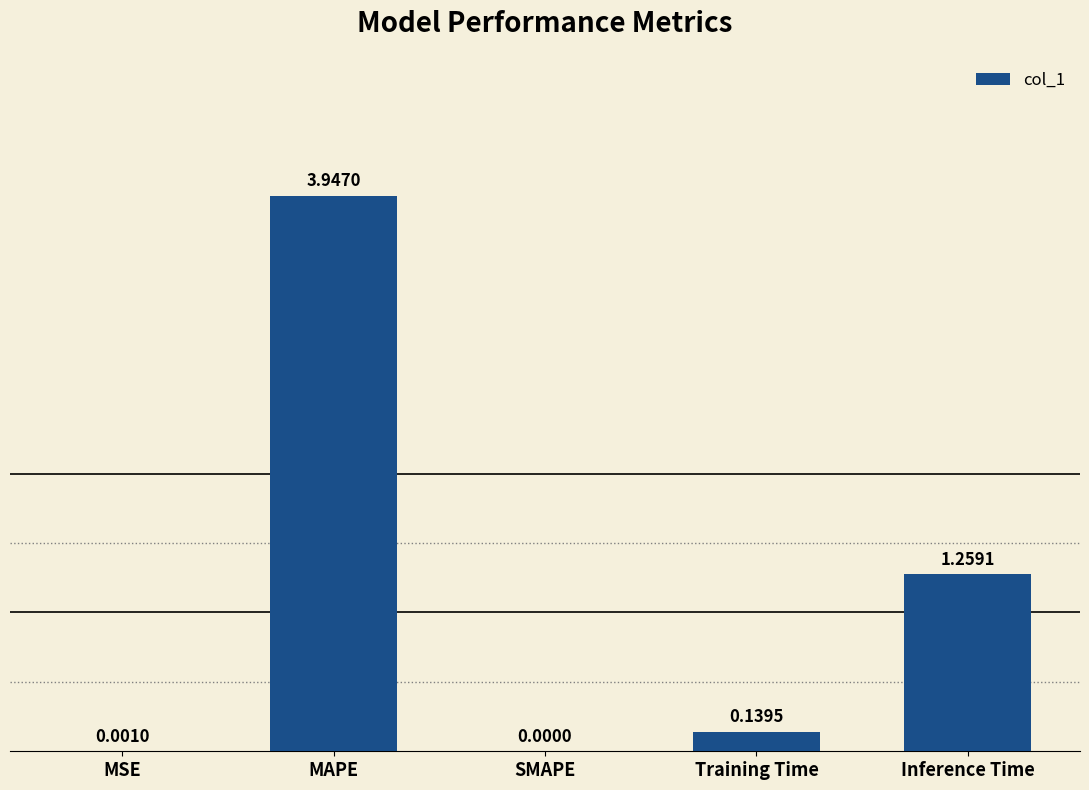

Which label corresponds to the largest value in the chart?

MAPE